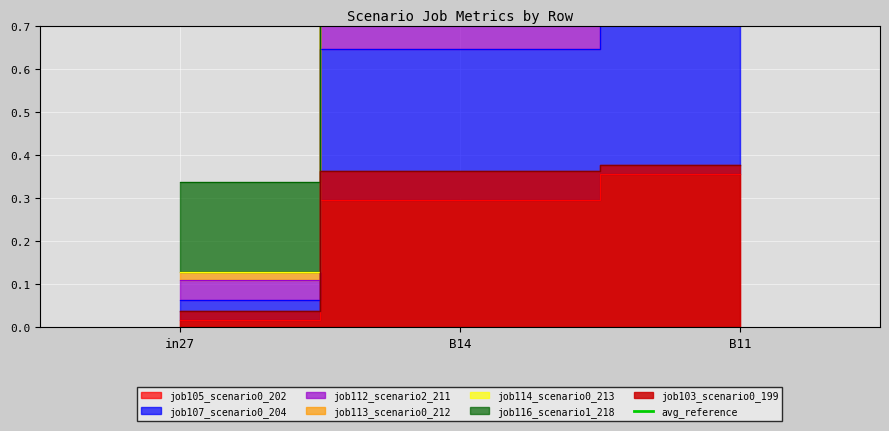

The job107_scenario0_204 series shows 0.3 at B14. True or false?

False